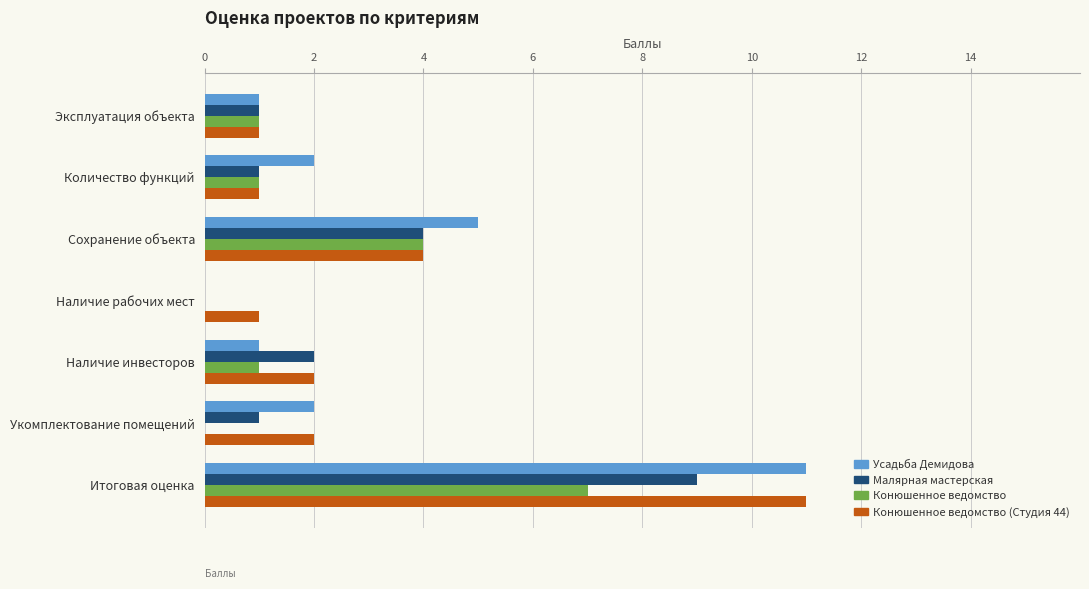

Where is Малярная мастерская nearest to the value 4?

Сохранение объекта